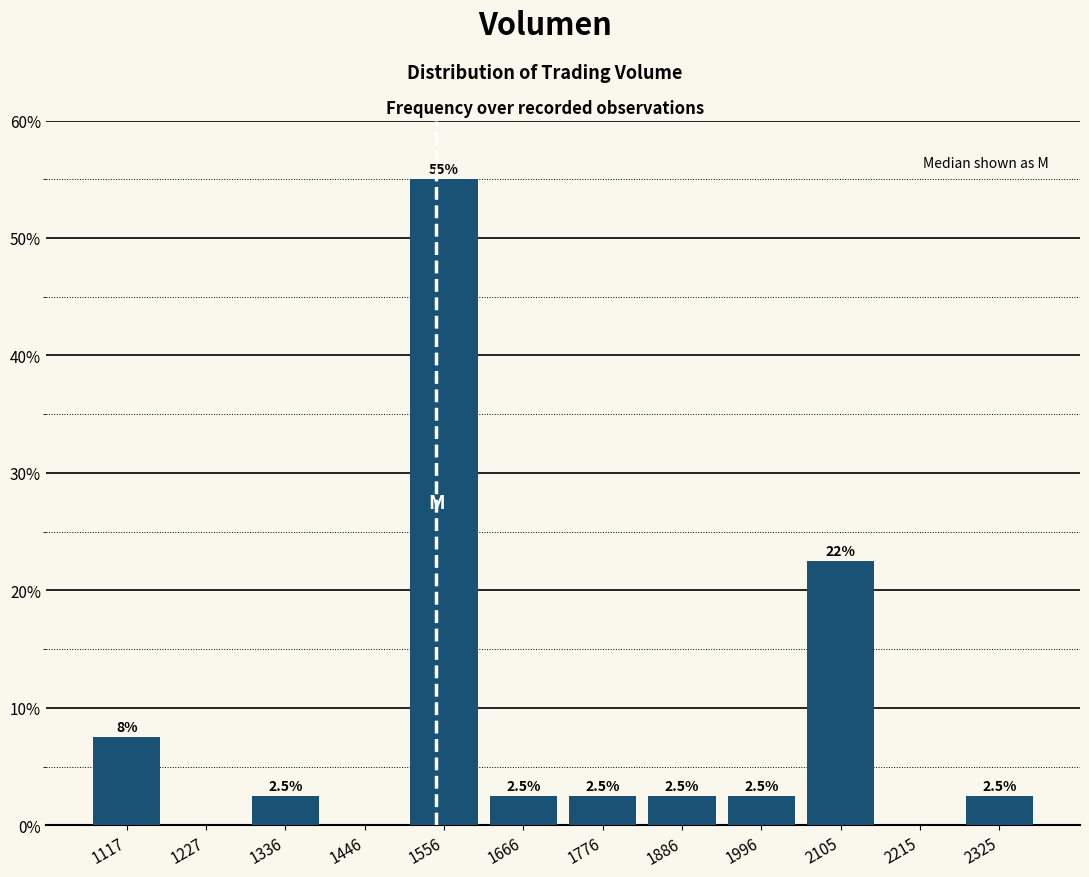

Which range on the x-axis has the tallest bar?

1500 to 1620